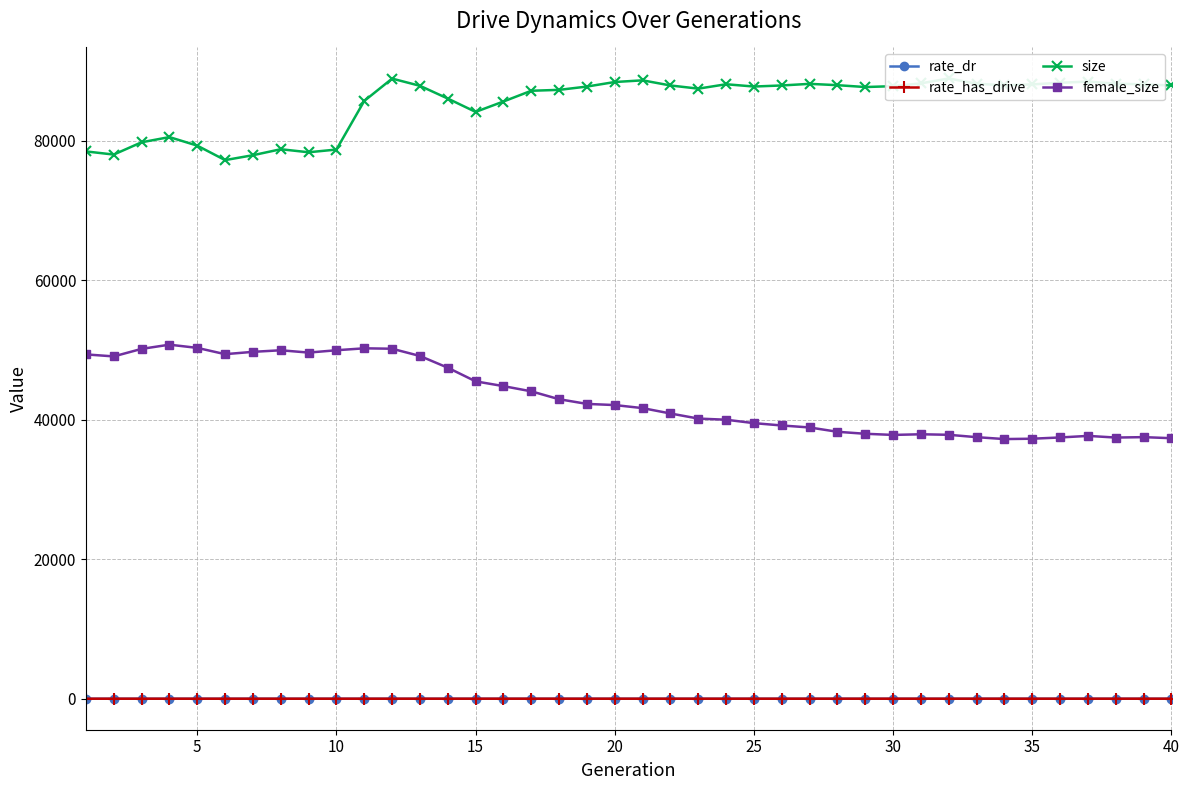

True or false: rate_has_drive and female_size cross at least once.

False